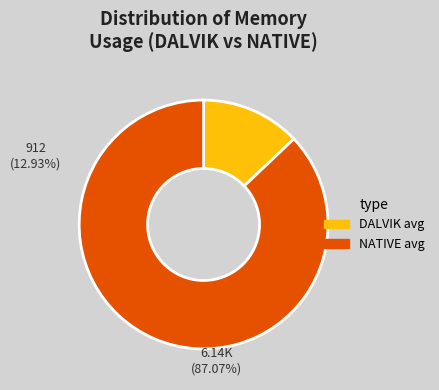

The NATIVE avg slice represents 74% of the pie. True or false?

False